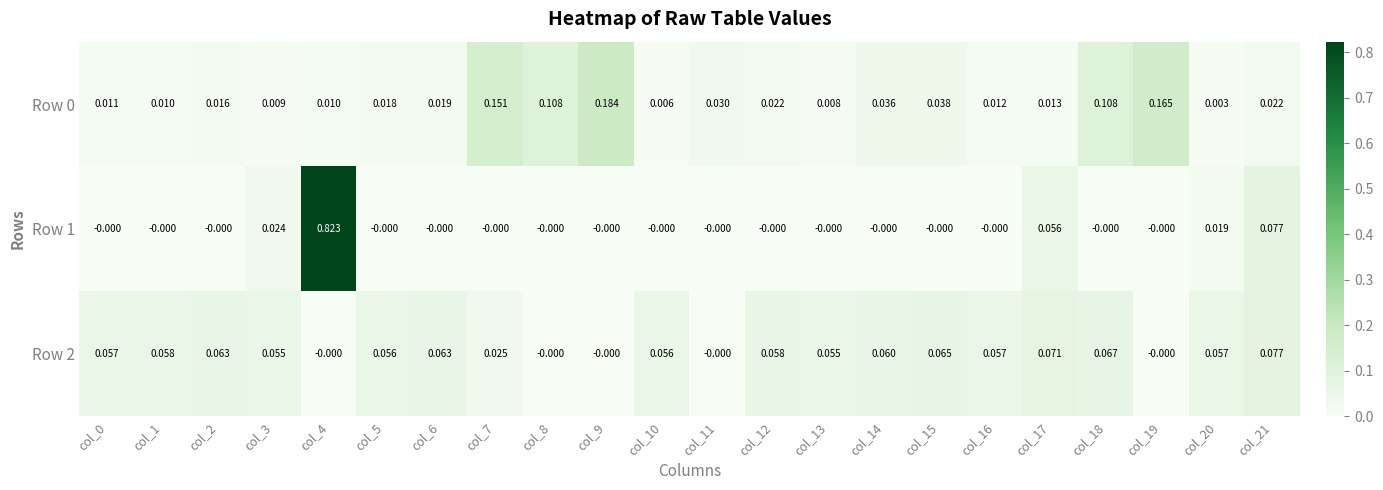

Which series has the largest range (max minus min)?

Row 1